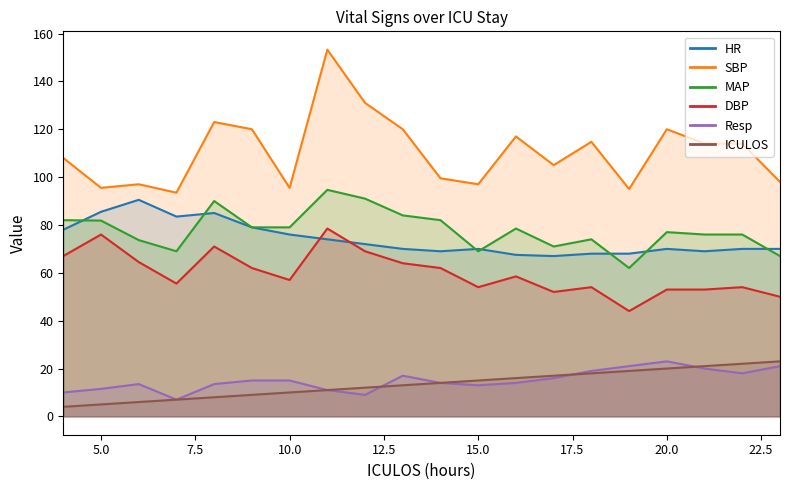

What is the minimum value shown in the chart?

4.0